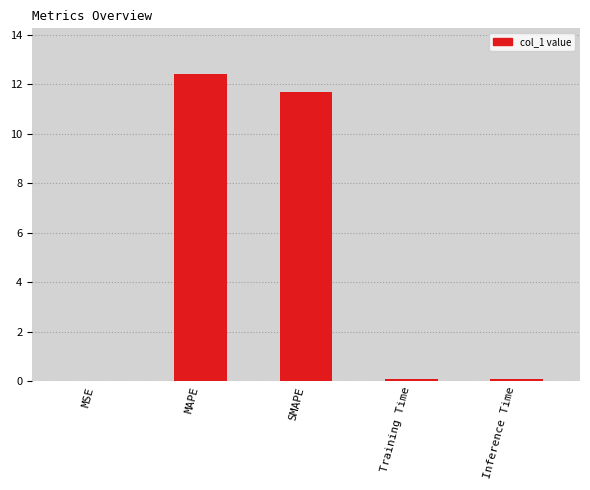

True or false: the data shows 0.0 at MSE.

True